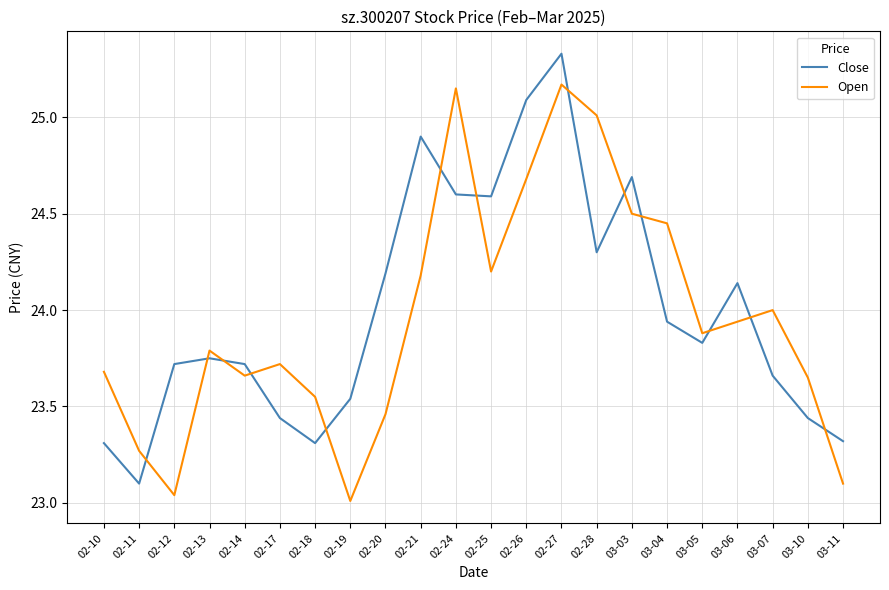

What is the spread (max minus min) of values at 02-10?

0.4